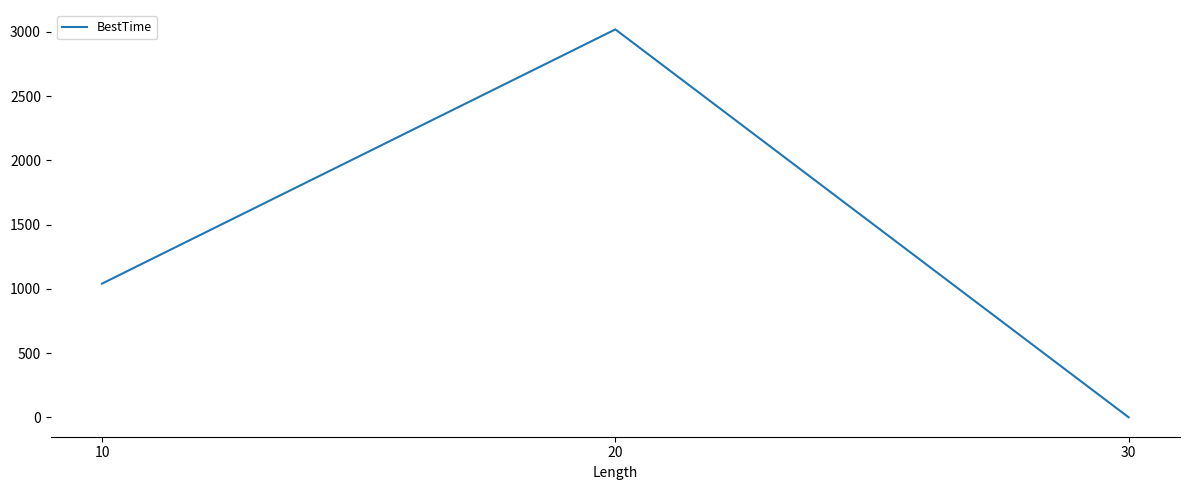

How many values are between 0 and 3020?

3